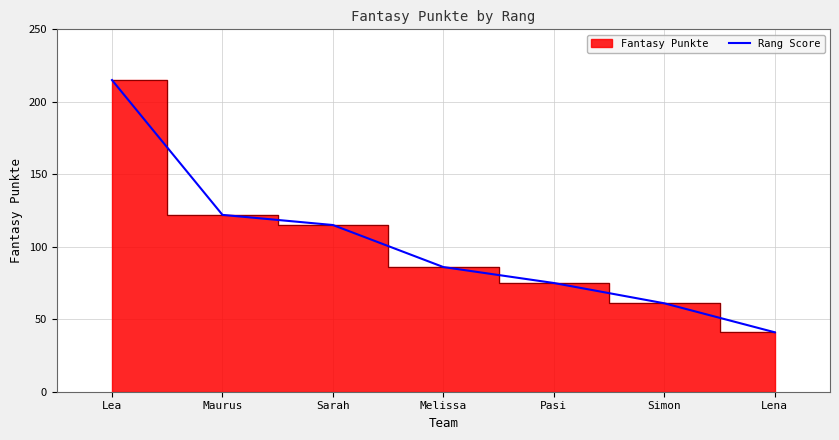

Reading right to left, list all the values displayed in this chart.

Lena=41	Simon=61	Pasi=75	Melissa=86	Sarah=115	Maurus=122	Lea=215